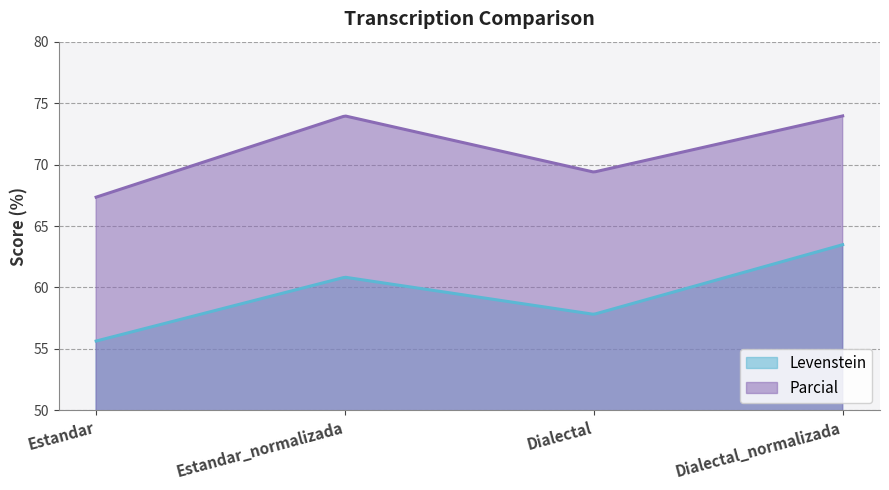

Rank the categories by Levenstein value from lowest to highest.

Estandar, Dialectal, Estandar_normalizada, Dialectal_normalizada